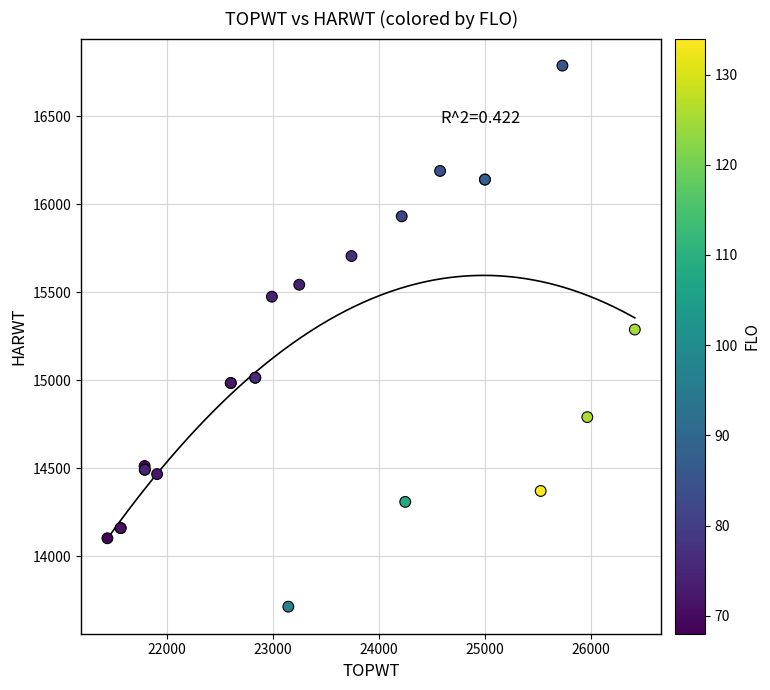

What Y value in the scatter plot is closest to 15250?

15288